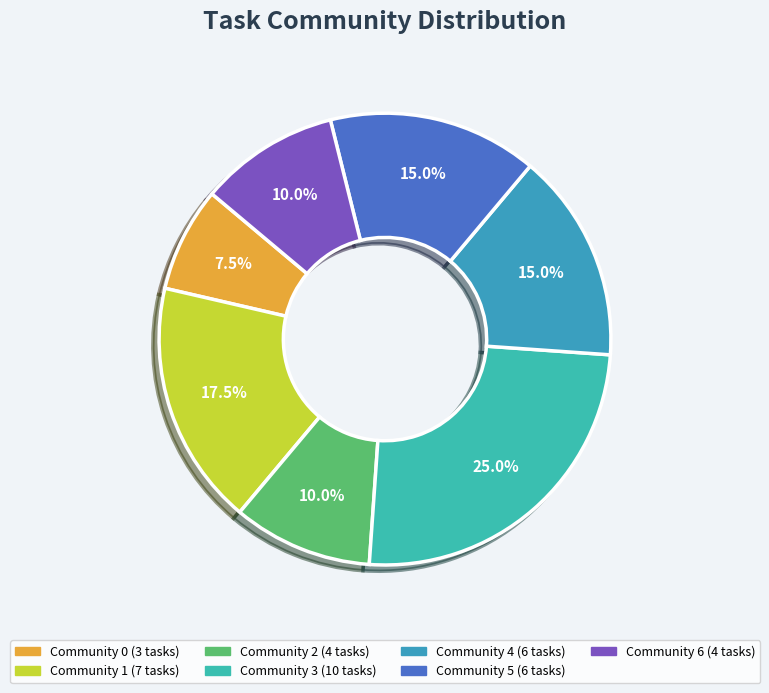

What is the largest slice in the pie chart?

Community 3